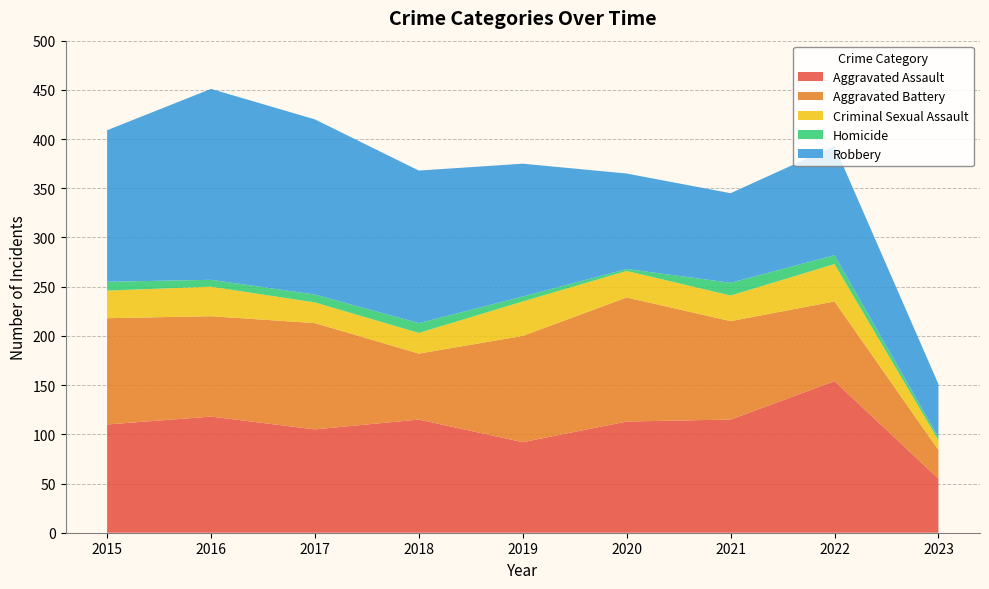

Reading right to left, list all the values displayed in this chart.

Aggravated Assault: 2023=55	2022=154	2021=115	2020=113	2019=92	2018=115	2017=105	2016=118	2015=110
Aggravated Battery: 2023=29	2022=81	2021=100	2020=126	2019=108	2018=67	2017=108	2016=102	2015=108
Criminal Sexual Assault: 2023=10	2022=38	2021=26	2020=27	2019=35	2018=21	2017=21	2016=30	2015=28
Homicide: 2023=3	2022=9	2021=13	2020=2	2019=5	2018=10	2017=8	2016=7	2015=9
Robbery: 2023=54	2022=111	2021=91	2020=97	2019=135	2018=155	2017=178	2016=194	2015=154